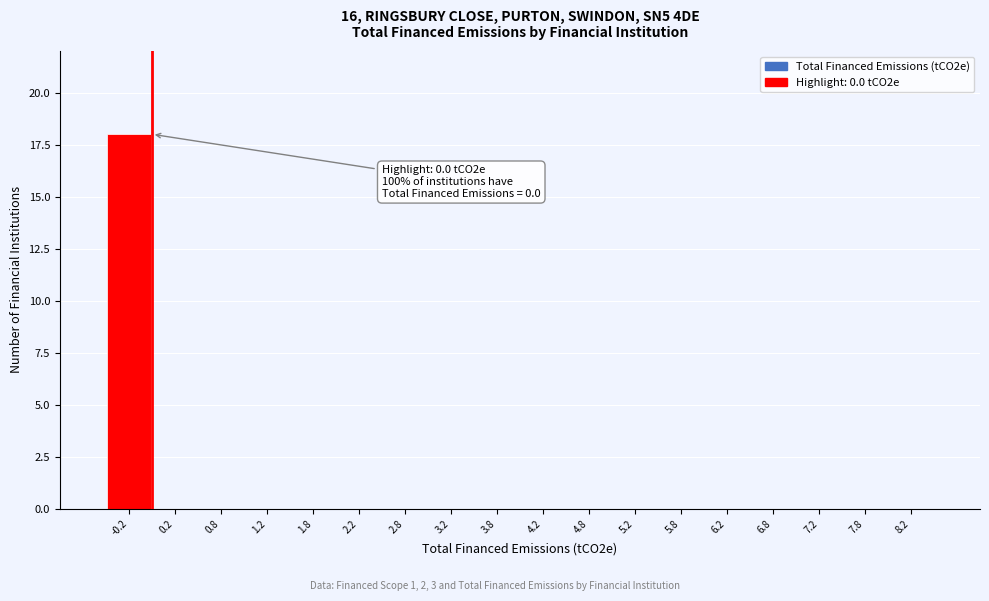

Reading left to right, transcribe all the data shown in this chart.

-0.2=18	0.2=0	0.8=0	1.2=0	1.8=0	2.2=0	2.8=0	3.2=0	3.8=0	4.2=0	4.8=0	5.2=0	5.8=0	6.2=0	6.8=0	7.2=0	7.8=0	8.2=0